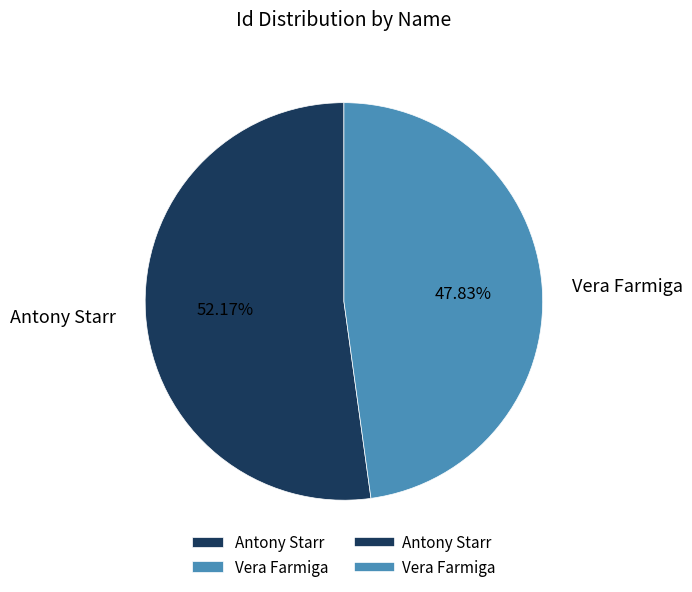

Rank the categories by value from lowest to highest.

Vera Farmiga, Antony Starr